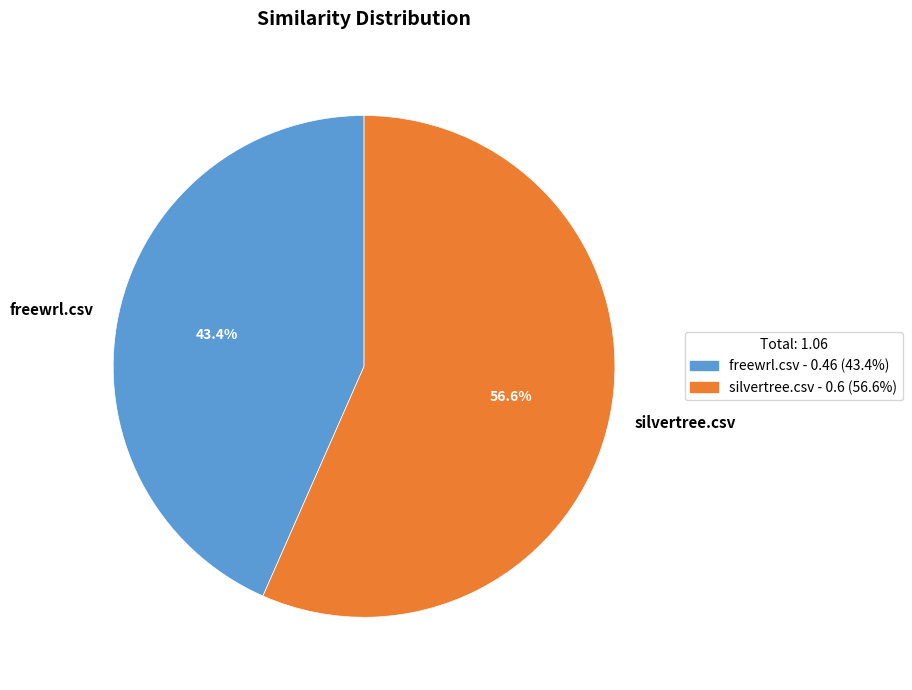

To the nearest percent, what portion does freewrl.csv represent?

43%